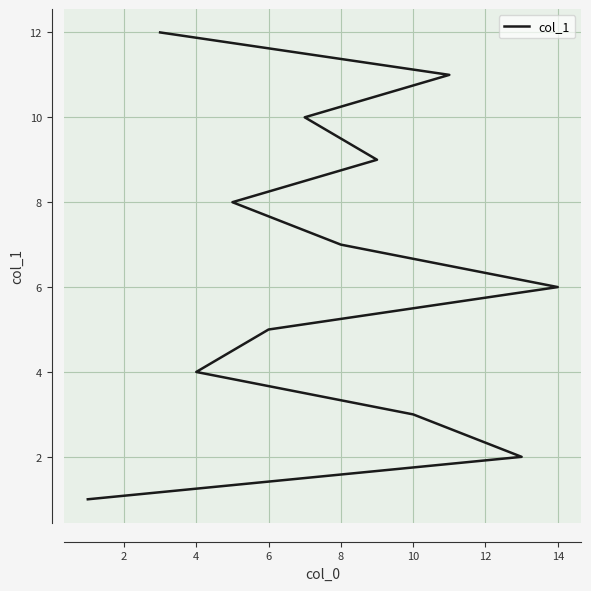

How many lines are shown in the chart?

1